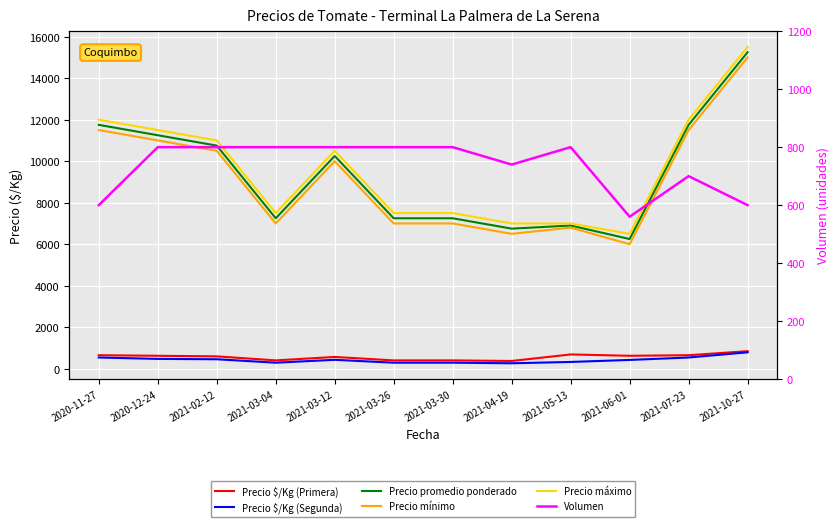

What position from the right is 2021-06-01?

3